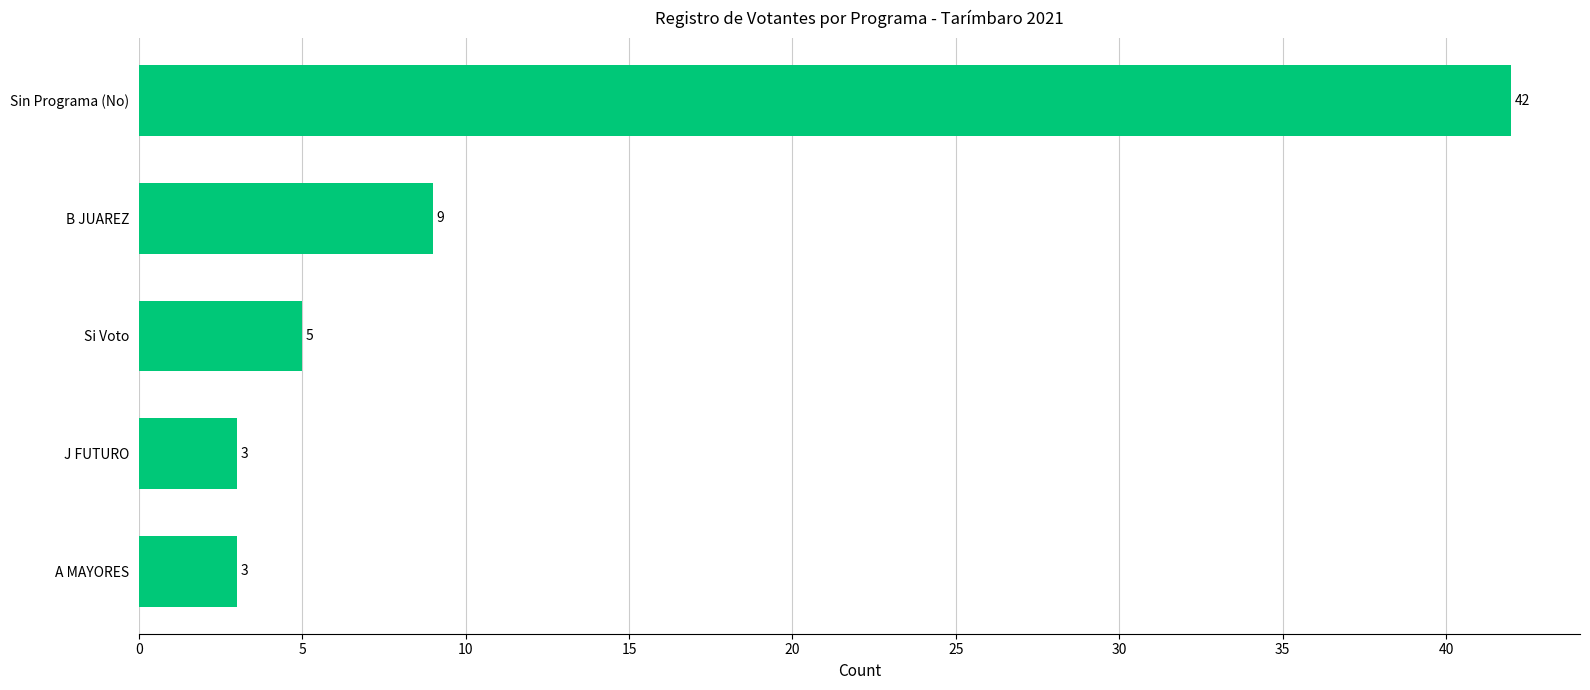

The chart shows a value of 2 at Si Voto. True or false?

False